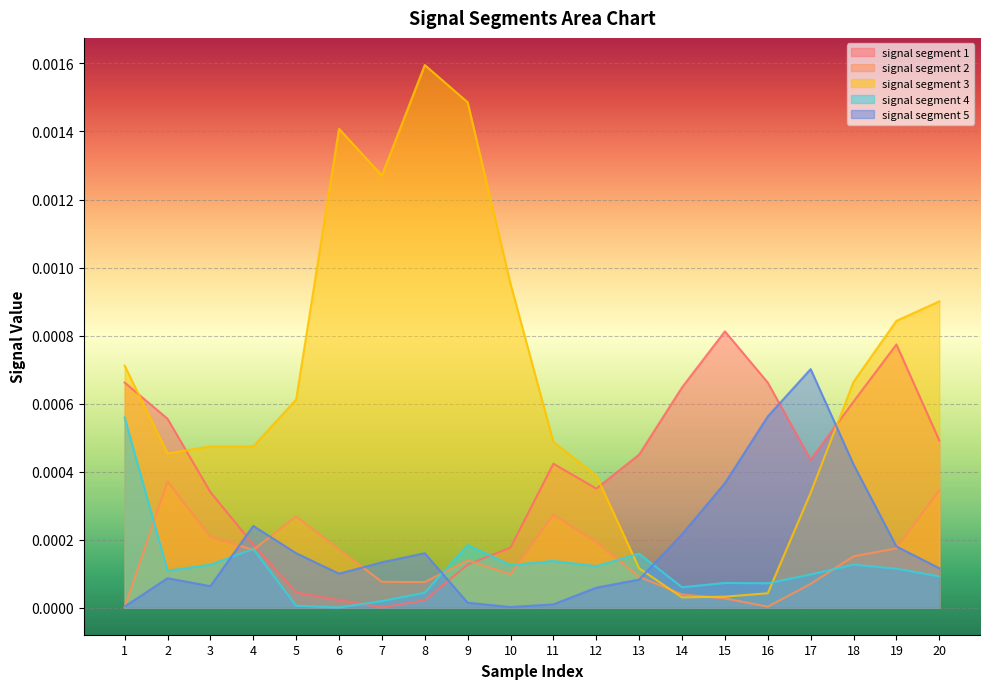

After their last crossing, which series has the higher values: signal segment 3 or signal segment 2?

signal segment 3